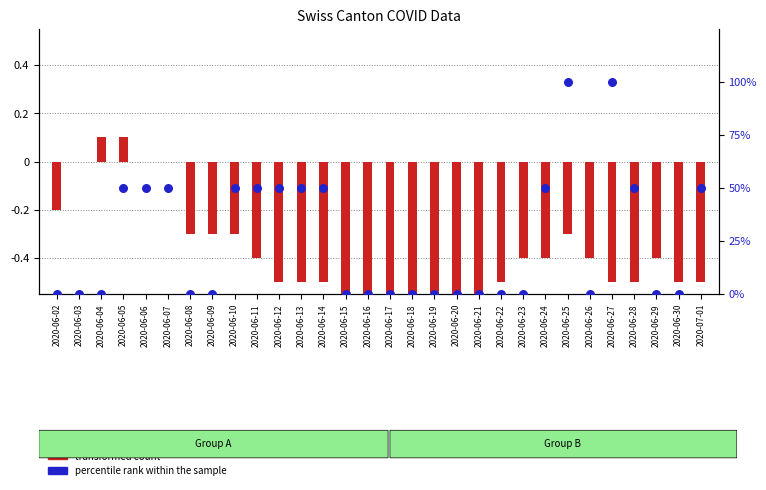

Which series has the largest total across all categories?

percentile rank within the sample